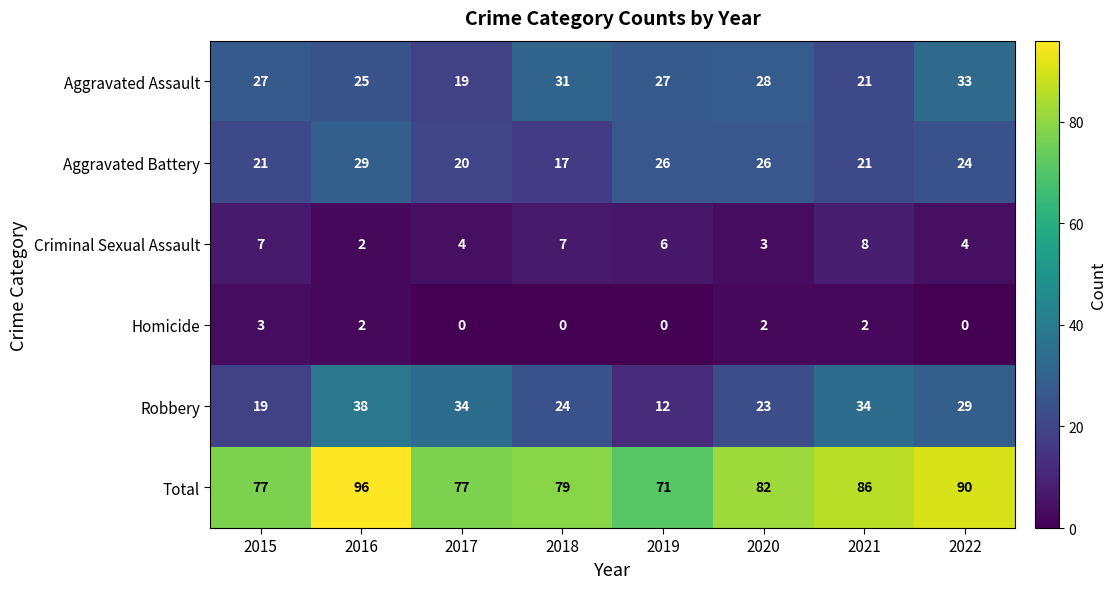

Which label corresponds to the largest value in the chart?

2016